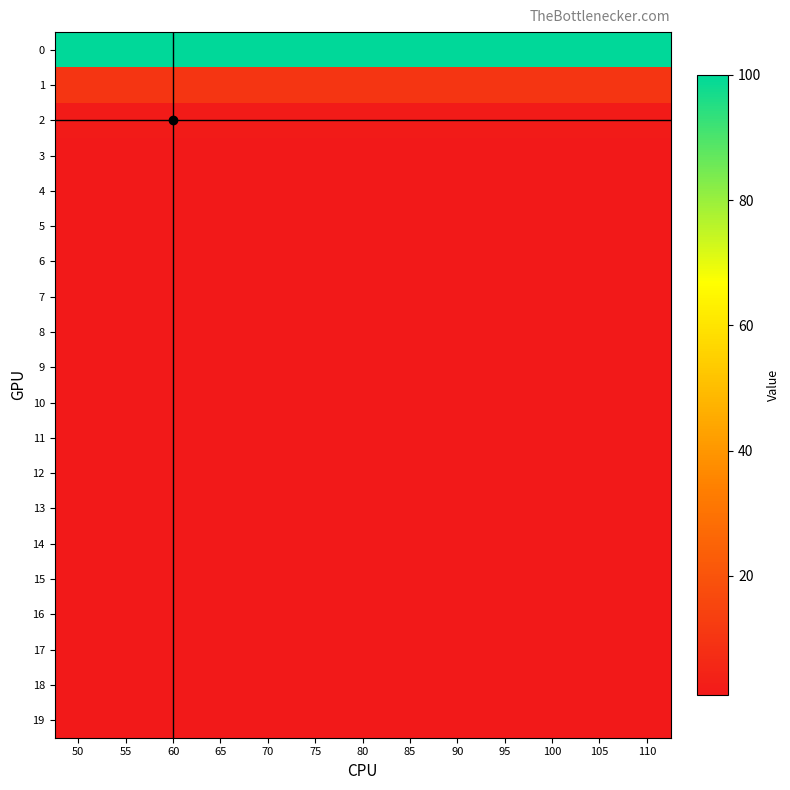

How many distinct data groups are displayed?

20